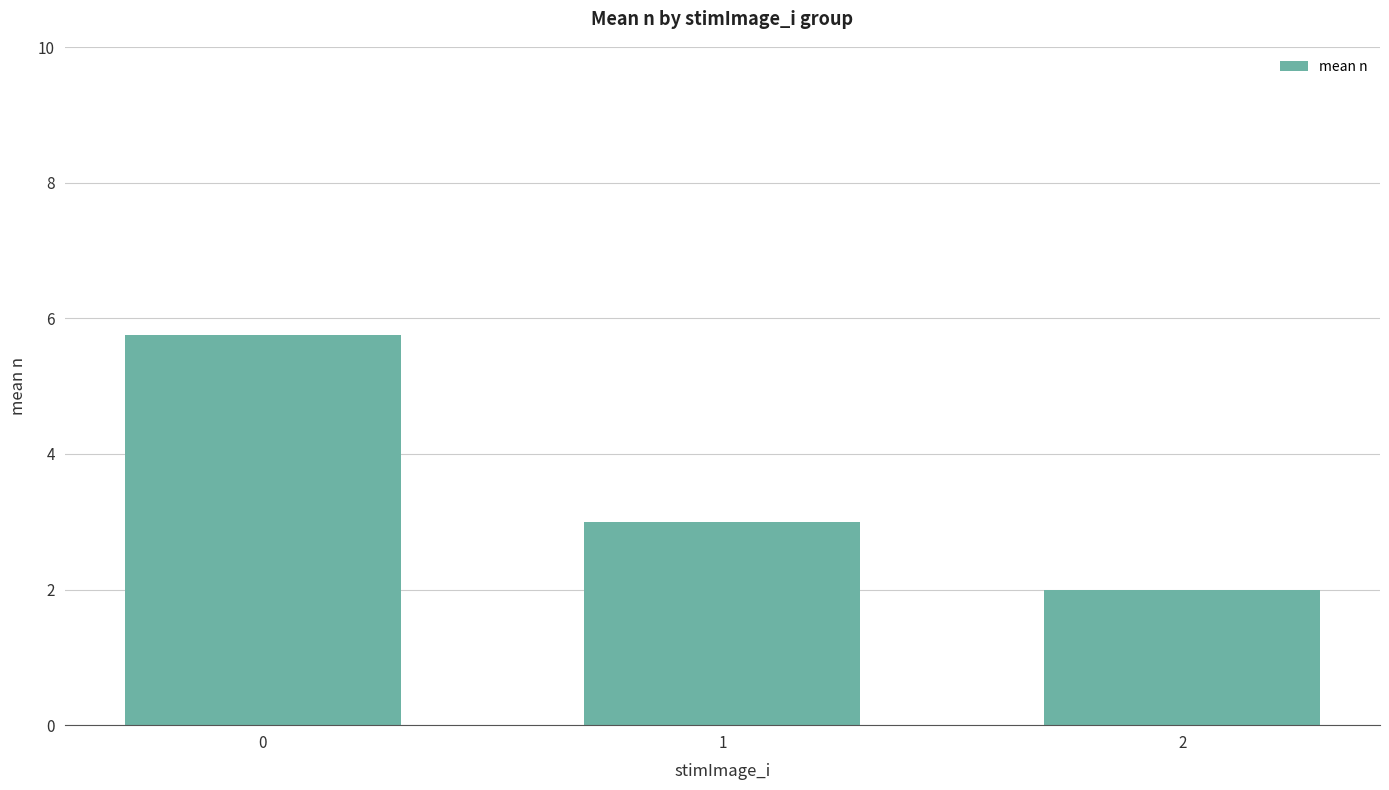

The value at 0 is 5.8. True or false?

True